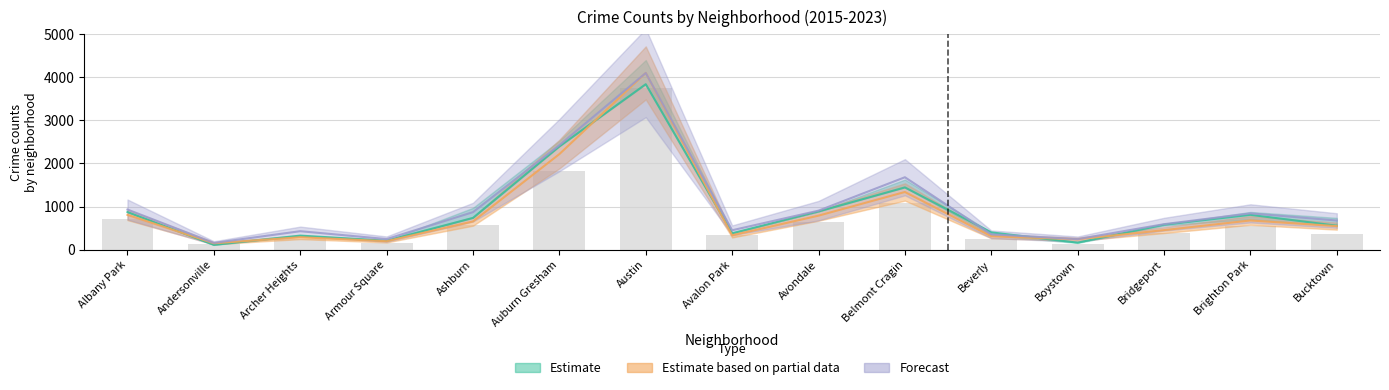

What is the label of the 14th bar from the left?

Brighton Park